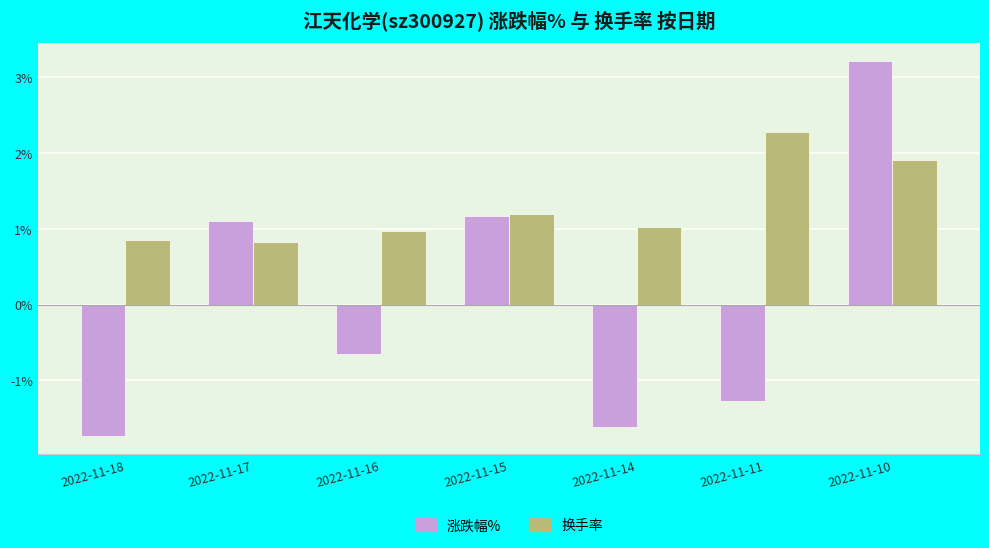

The 涨跌幅% series shows -0.8 at 2022-11-11. True or false?

False